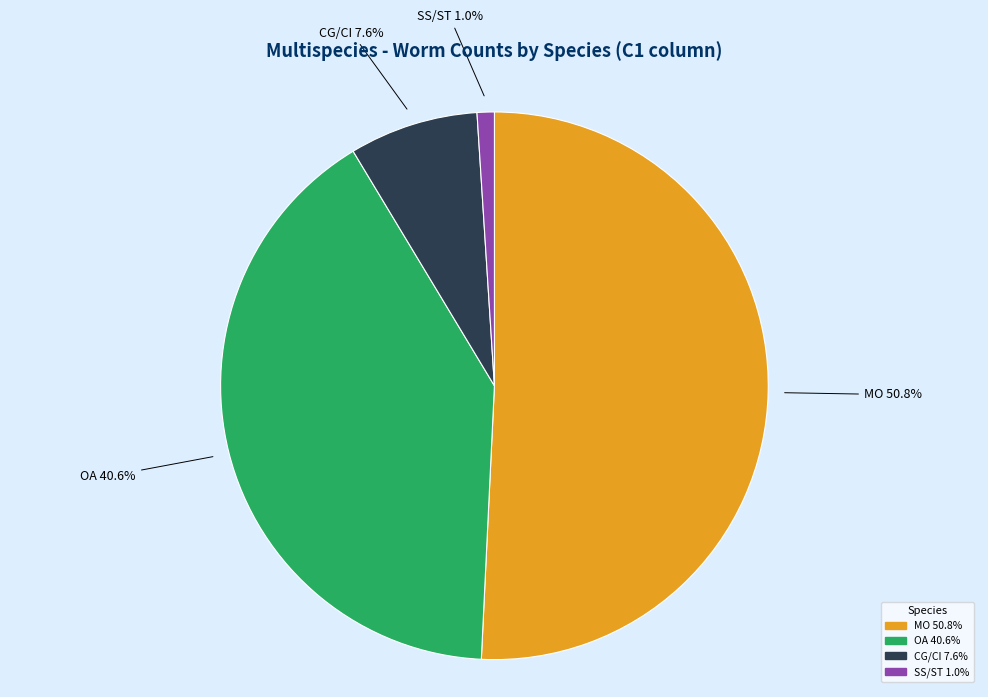

Is there any slice that represents more than half of the pie?

Yes